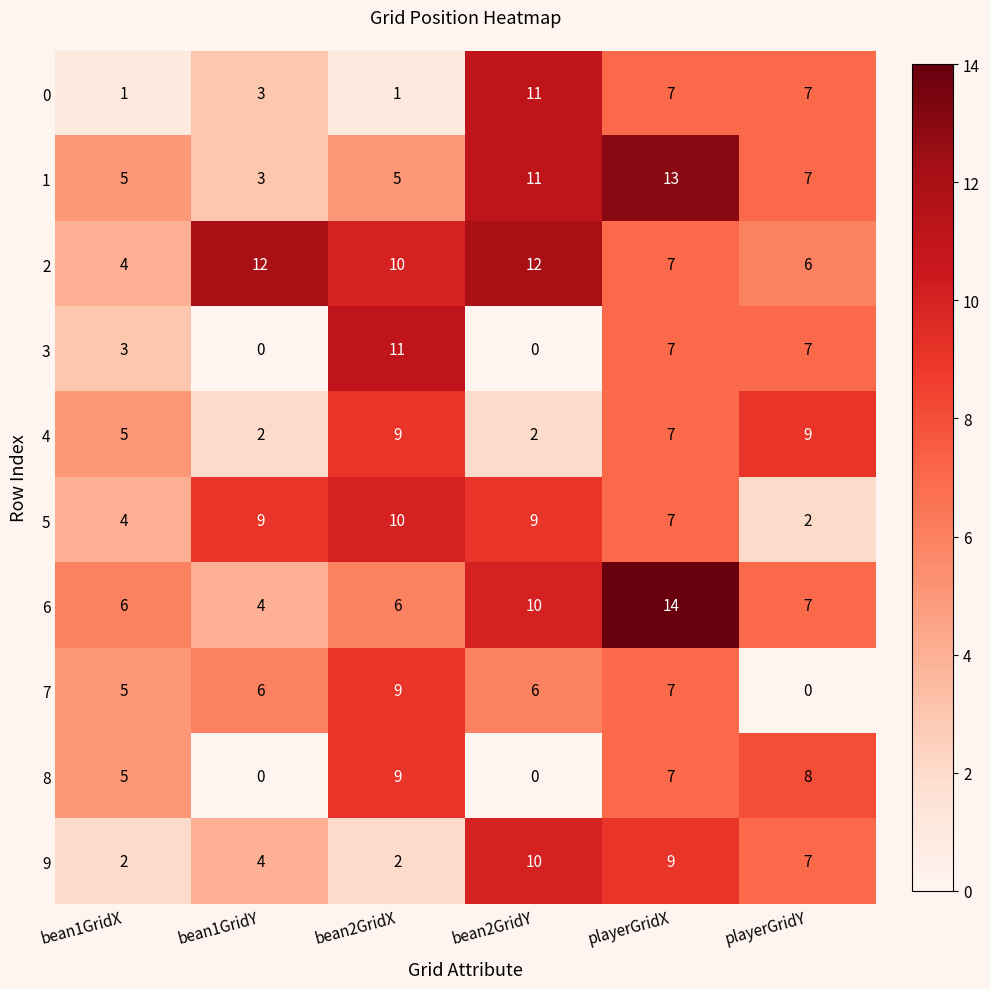

How many categories are shown in the chart?

6